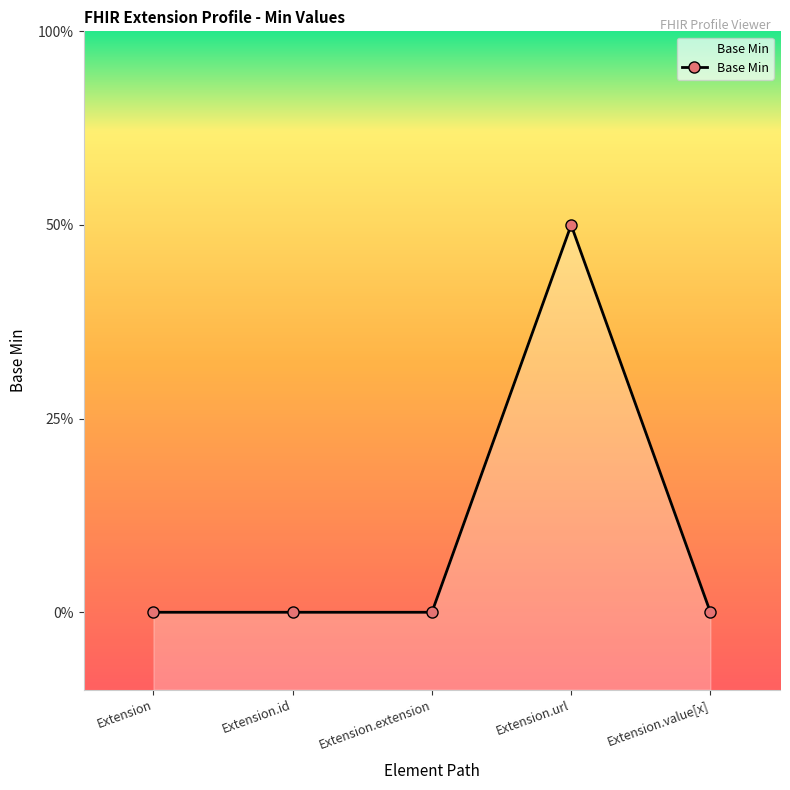

True or false: the data shows 1 at Extension.value[x].

False